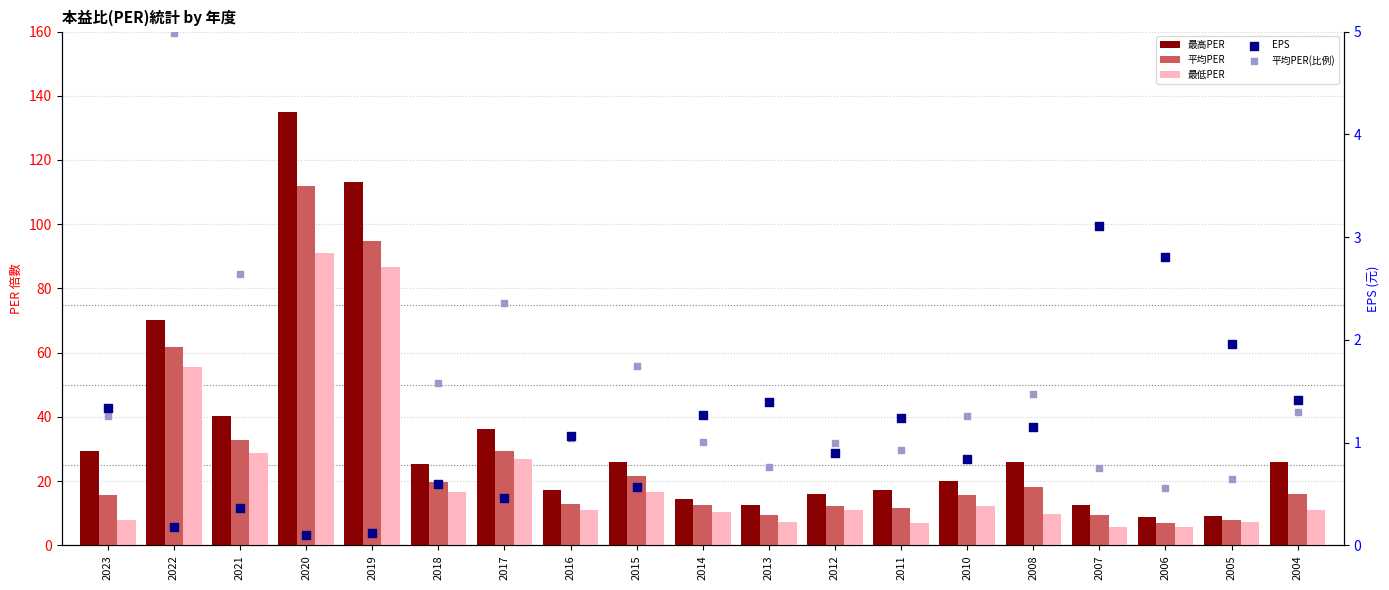

What is the total value across all series at 2008?

56.6